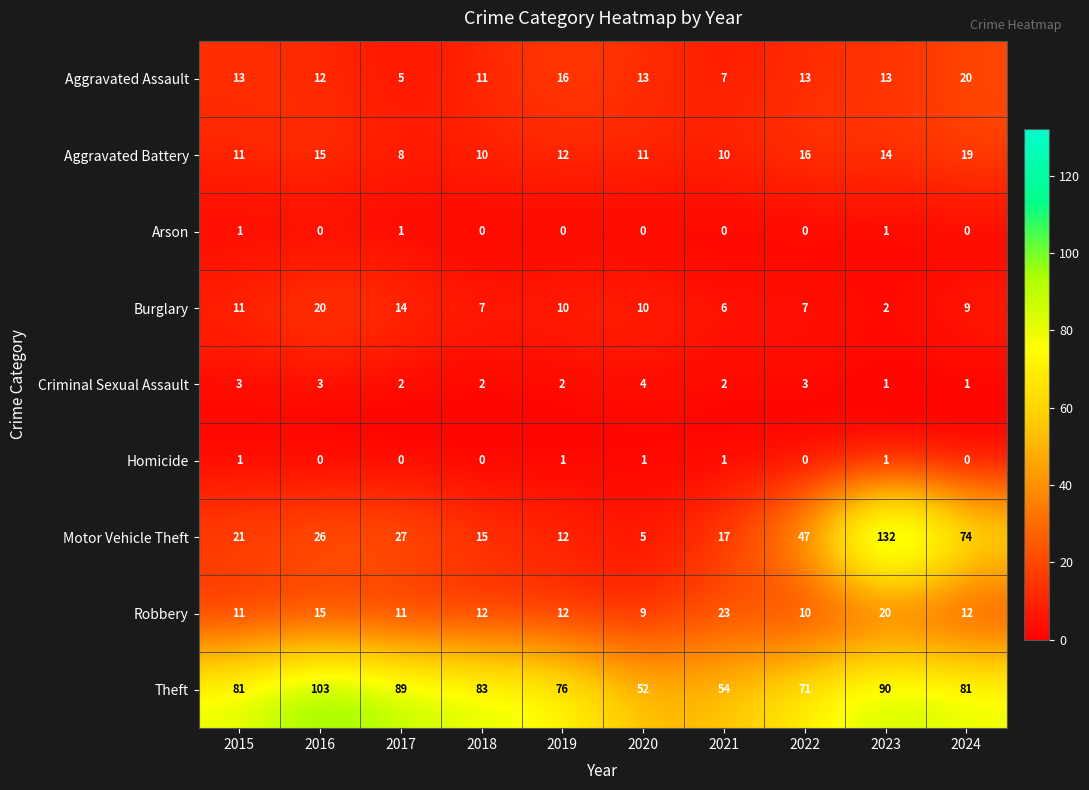

Is it true that Motor Vehicle Theft equals 12 at 2019?

True